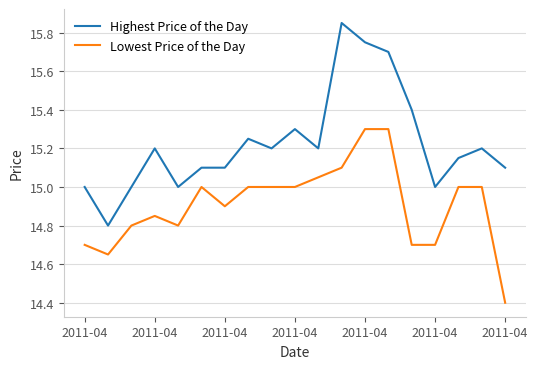

What are all the series names shown in the legend?

Highest Price of the Day, Lowest Price of the Day